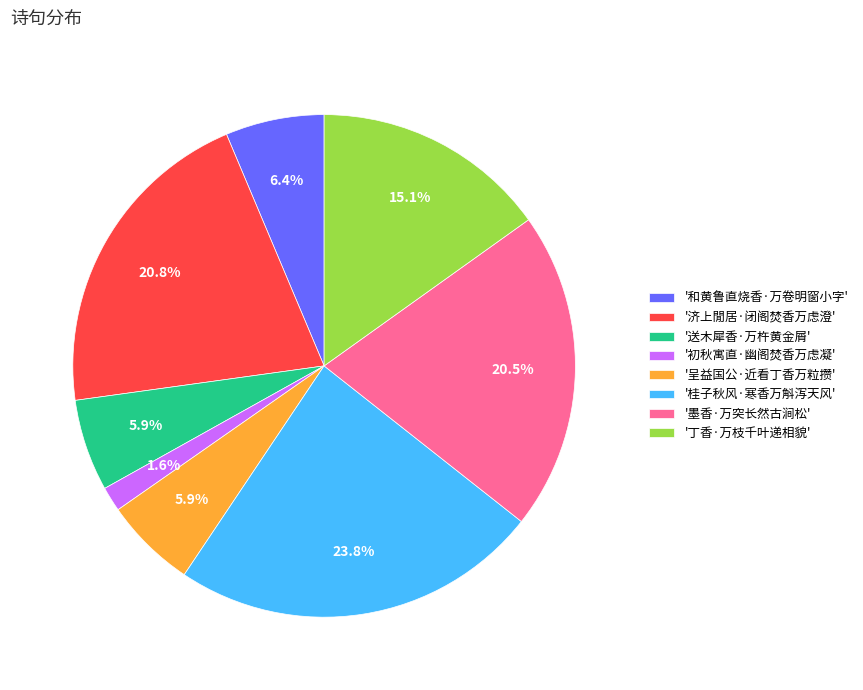

Which has a higher value, '丁香·万枝千叶递相貌' or '送木犀香·万杵黄金屑'?

'丁香·万枝千叶递相貌'